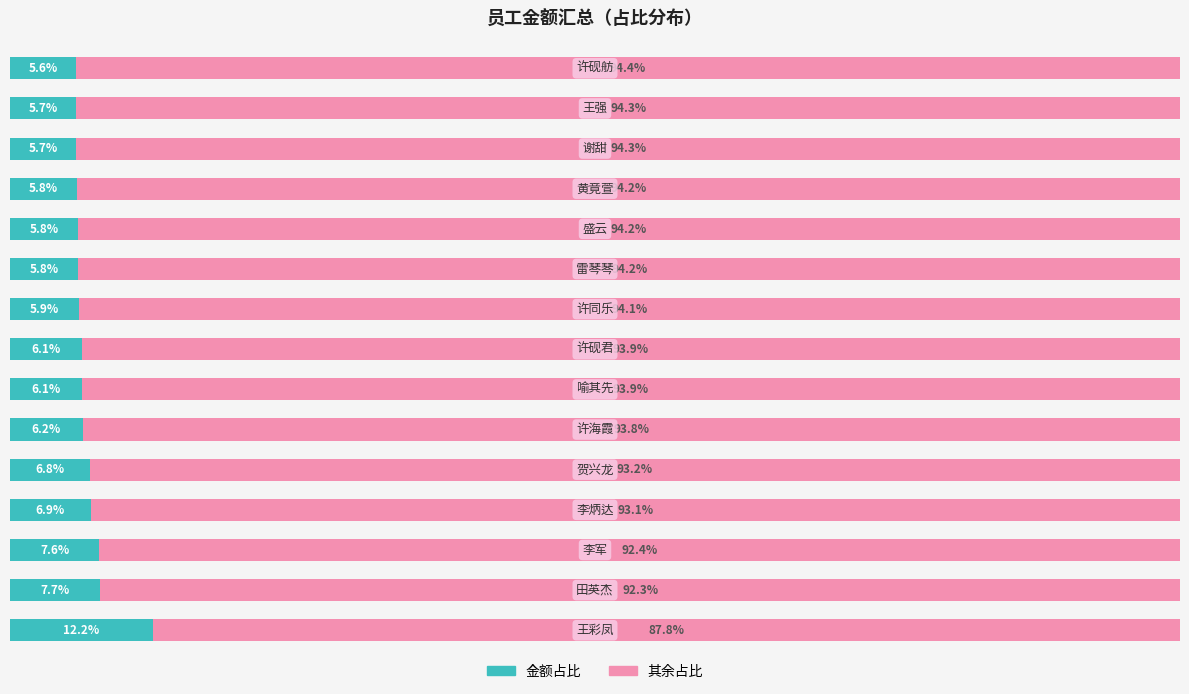

What are all the series names shown in the legend?

金额占比, 其余占比